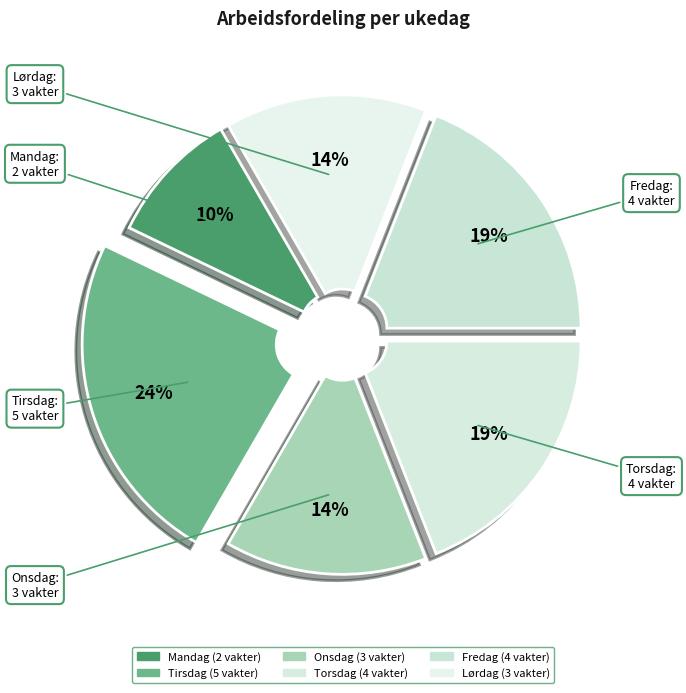

Which category has the smallest portion of the pie?

Mandag